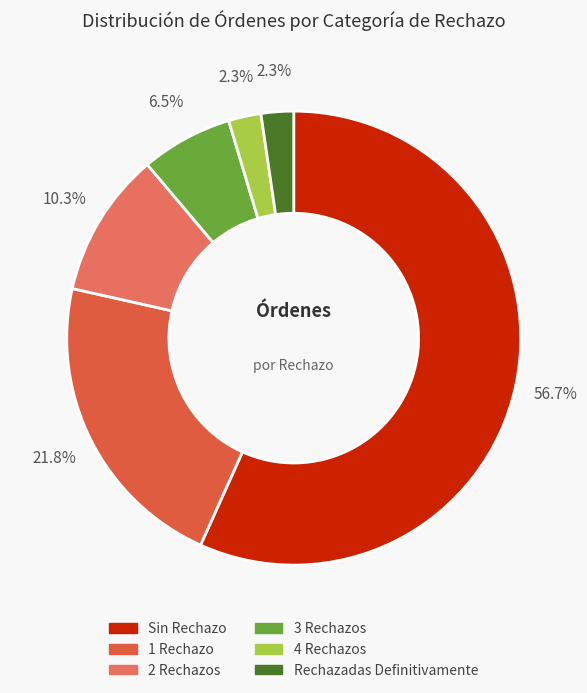

What percentage is the Sin Rechazo slice, to the nearest percent?

57%